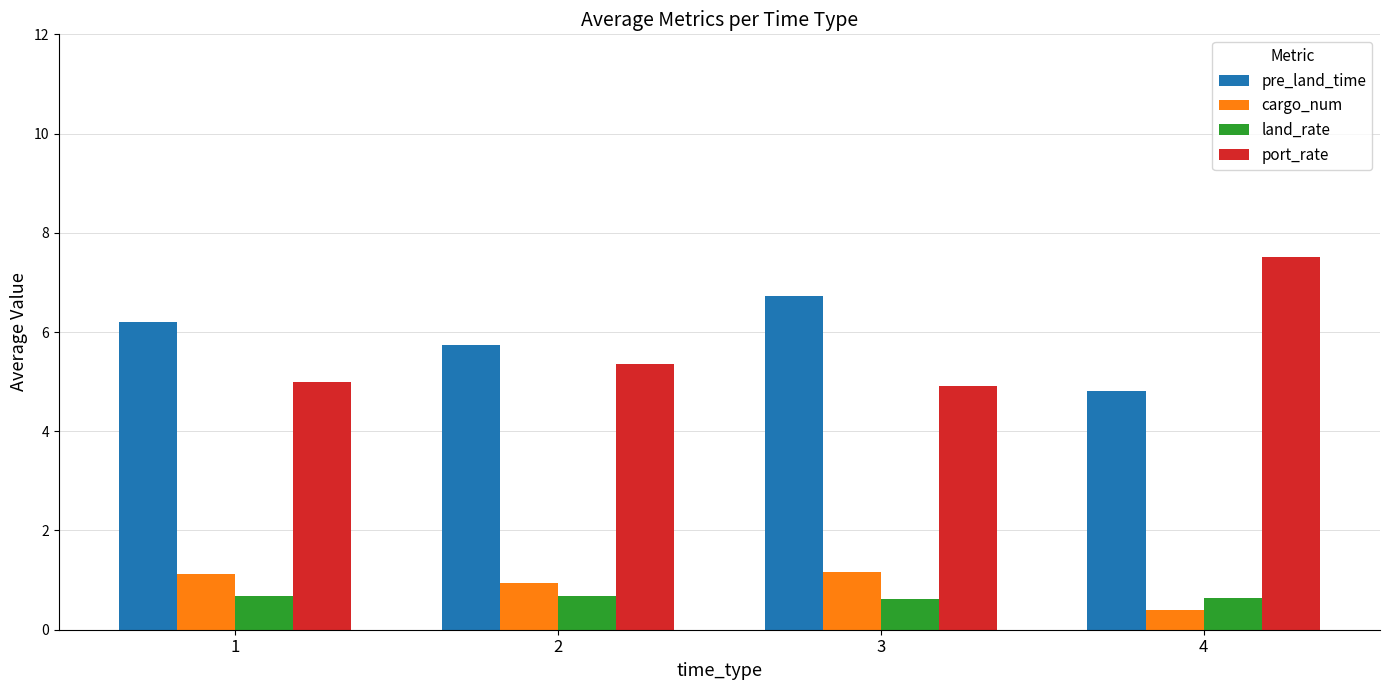

What is the total value across all series at 4?

13.4